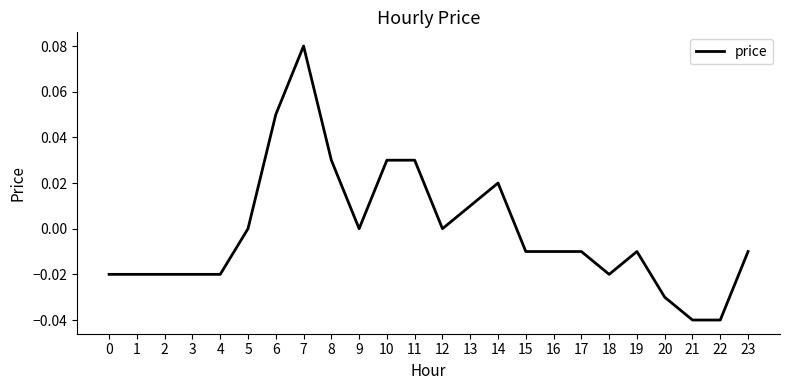

Between 20 and 3, which is larger?

3